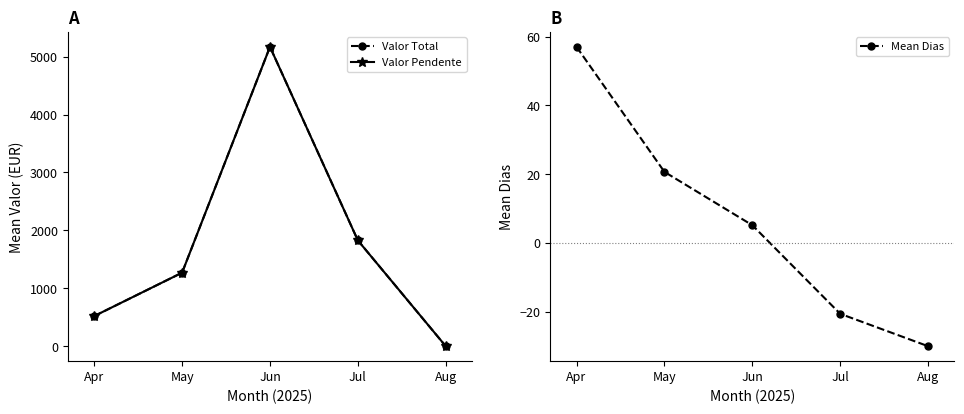

Is it true that Mean Dias equals 10.3 at May?

False